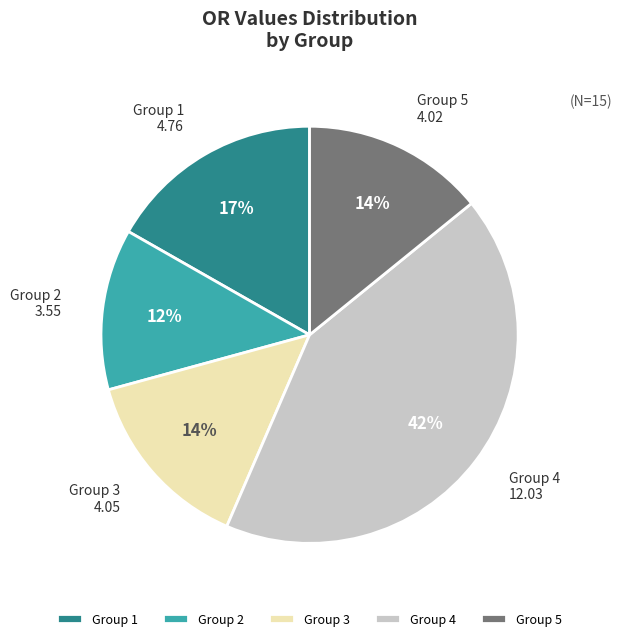

Which slice is the smallest?

Group 2